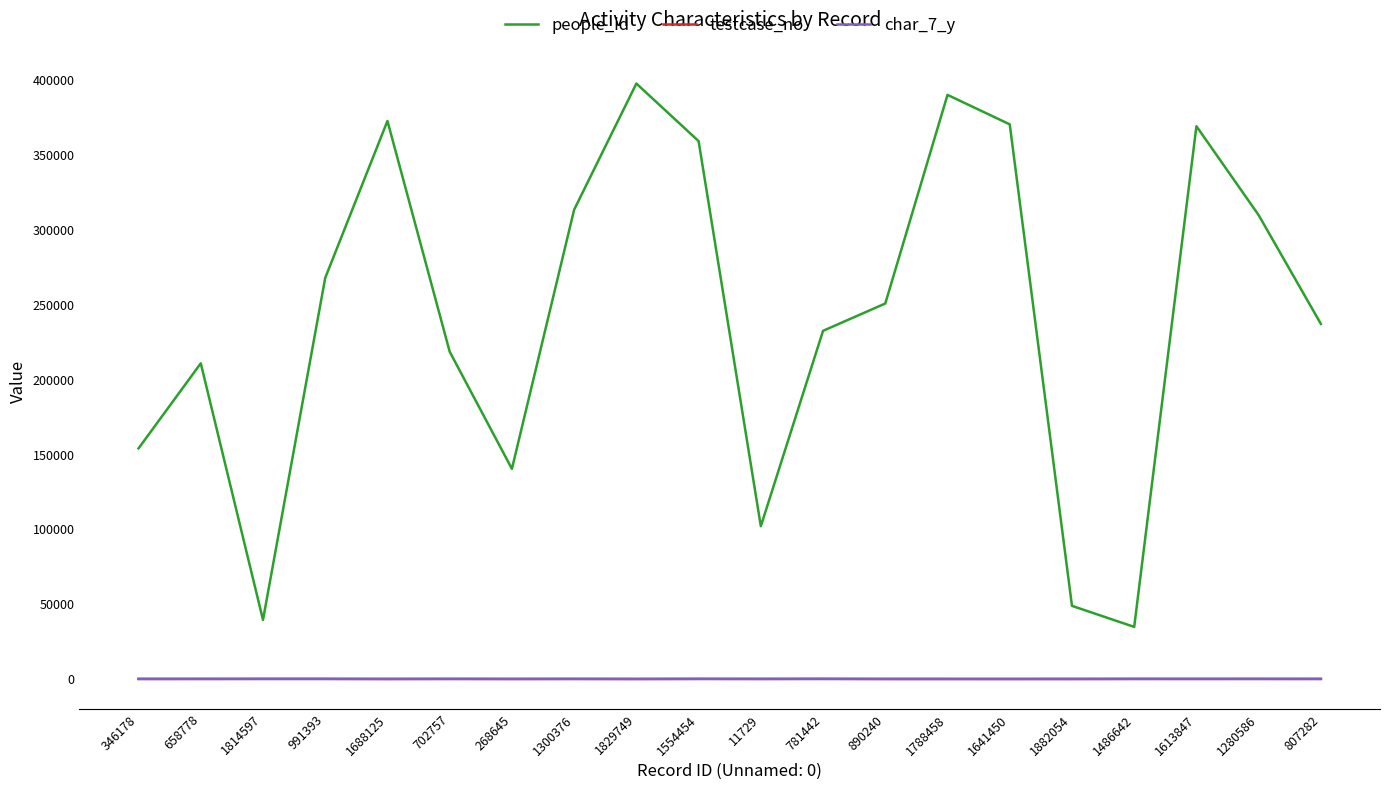

Which series changed the most between 1641450 and 807282?

people_id